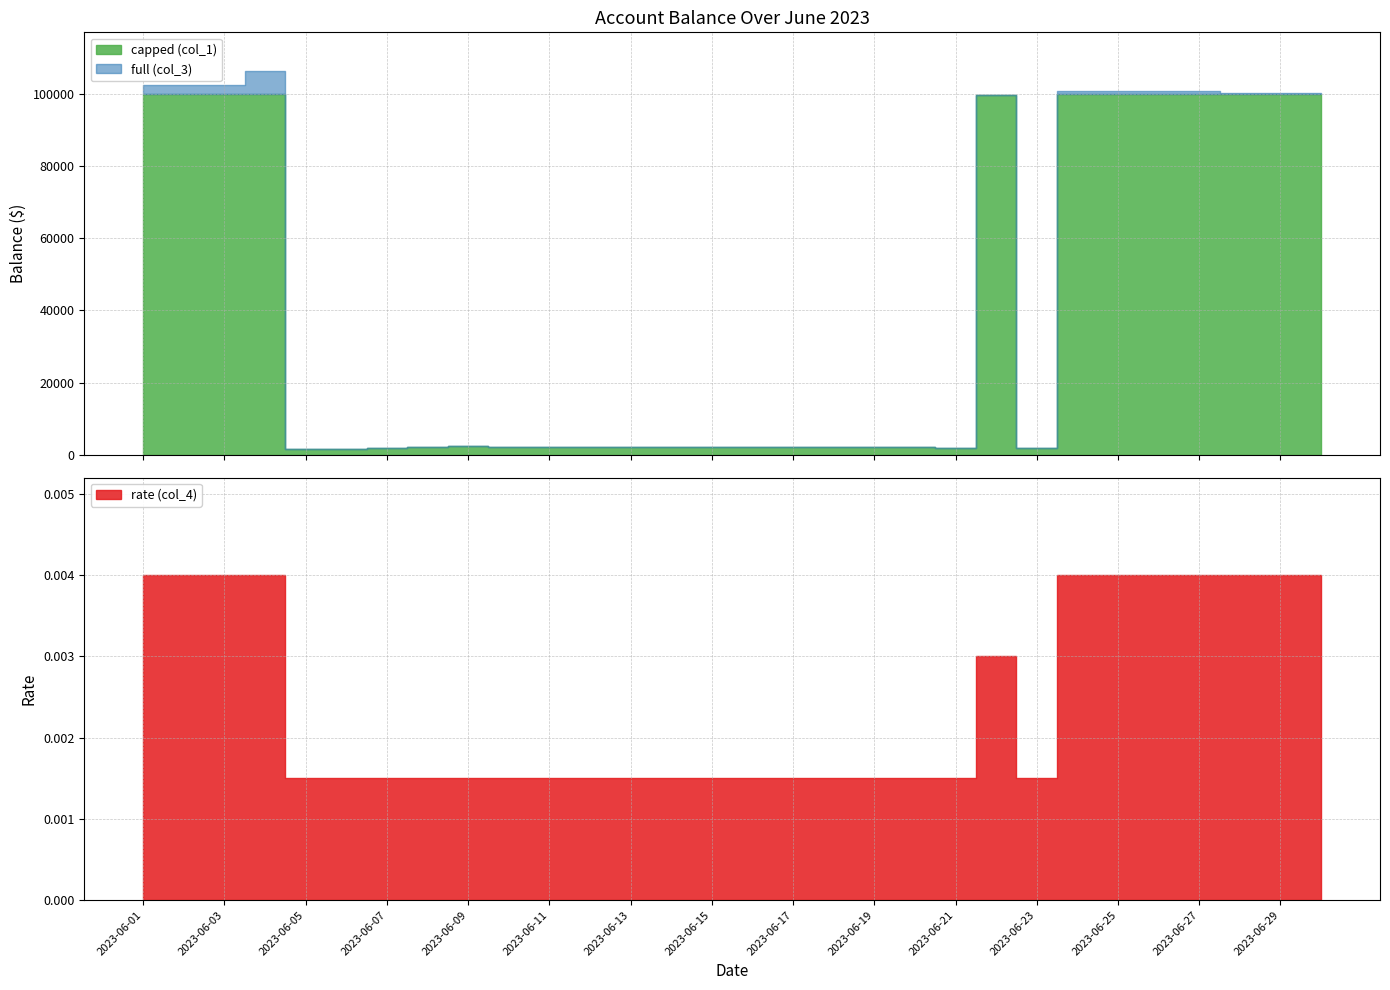

What is the value of the full (col_3) point at the 7th from the left?

1788.3